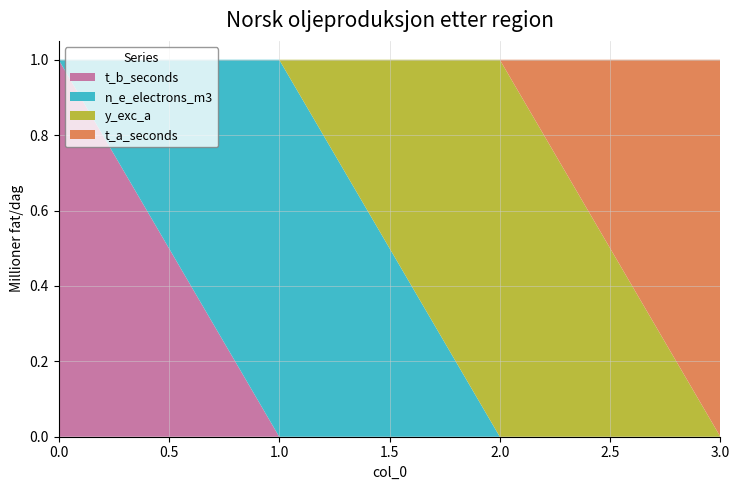

The t_b_seconds series shows 1 at 0.0. True or false?

True